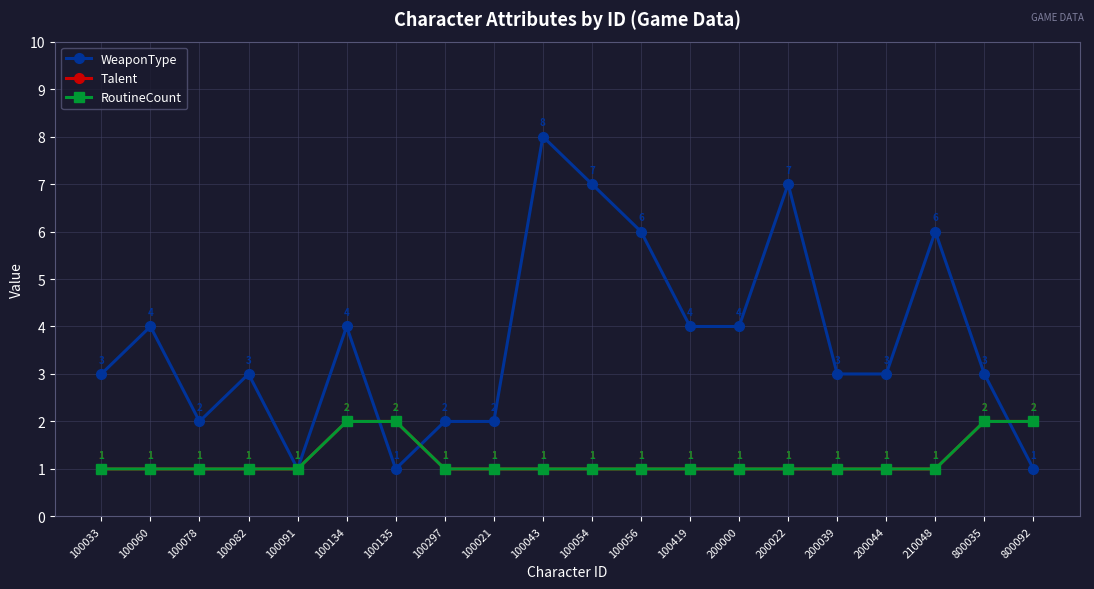

Does the chart have visible grid lines?

Yes